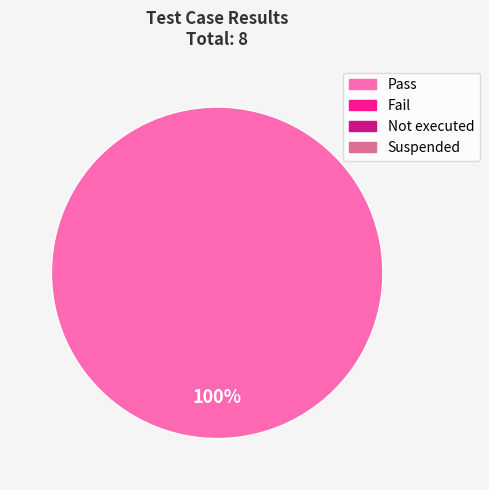

Does any single category account for the majority?

Yes